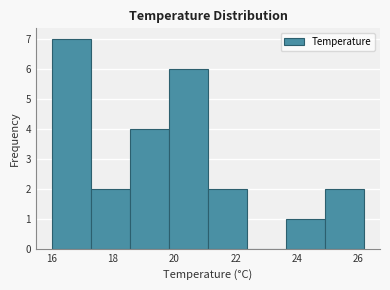

Reading left to right, list every bar in this chart as the range it spans on the x-axis followed by its height. Neither the bar edges nor the heights are printed on the chart, so give them approximately, as read against the axes.

16.0 to 17.2: 7
17.2 to 18.6: 2
18.6 to 19.8: 4
19.8 to 21.2: 6
21.2 to 22.4: 2
22.4 to 23.6: 0
23.6 to 25.0: 1
25.0 to 26.2: 2